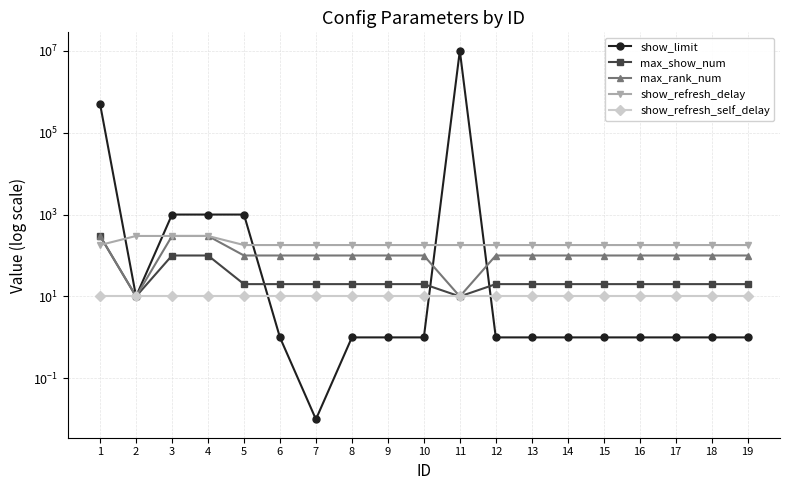

What is the difference between the second highest and minimum values in the show_refresh_delay series?

120.0